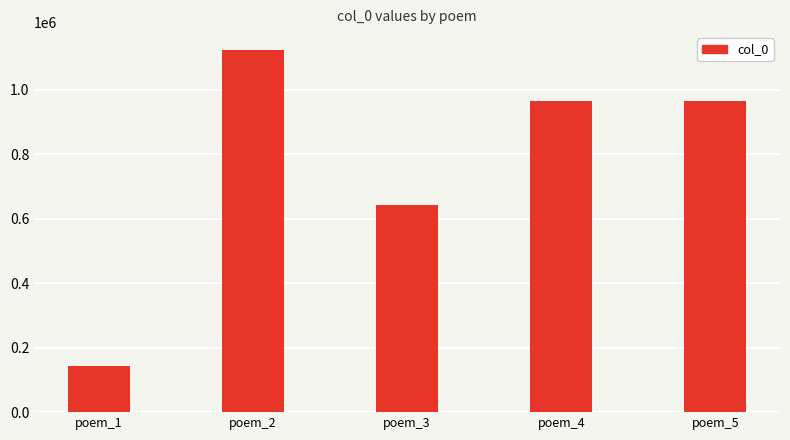

What is the sum of the values at poem_1 and poem_3?

784203